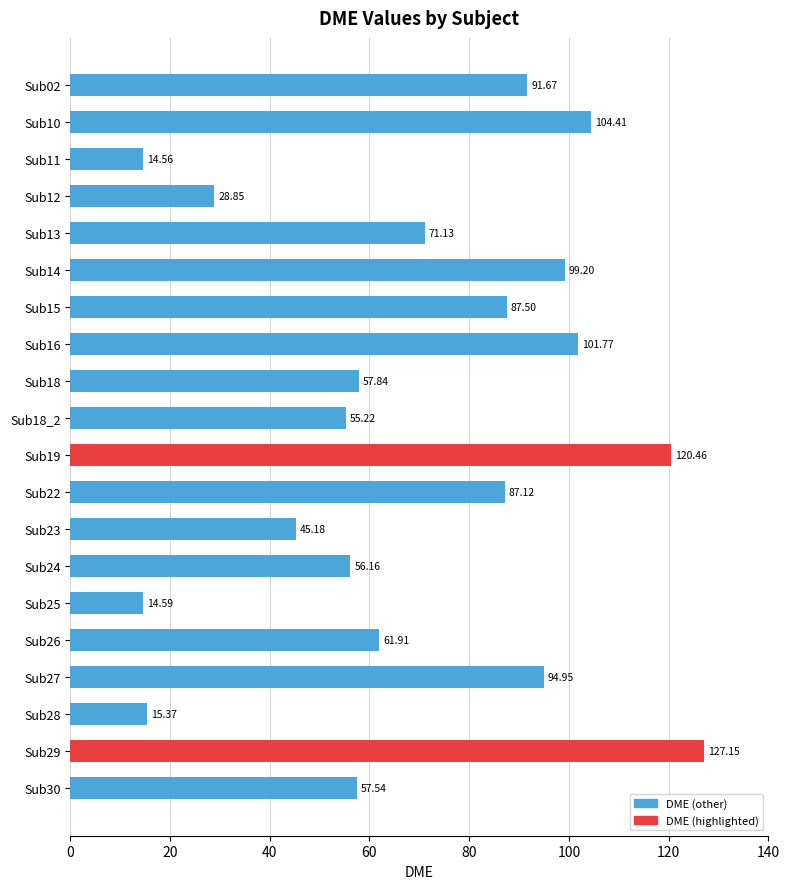

Are the bars horizontal?

Yes